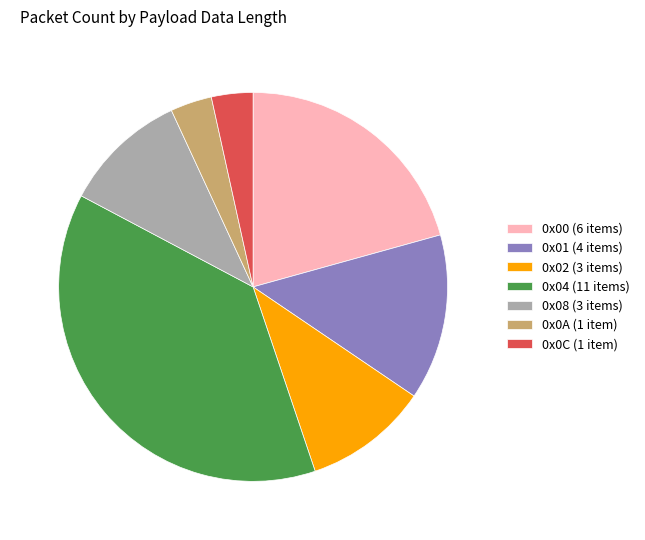

What is the ratio of the value at 0x02 (3 items) to the value at 0x08 (3 items)?

1.0